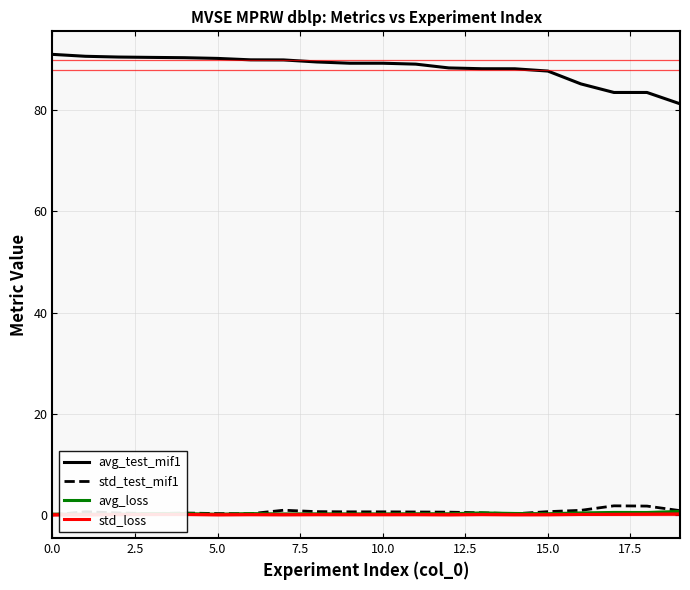

What is the minimum value for avg_test_mif1?

81.3